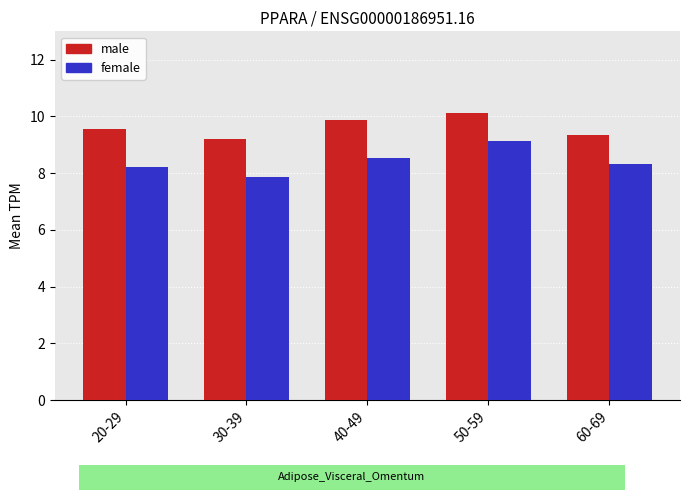

What is the spread (max minus min) of values at 50-59?

1.0